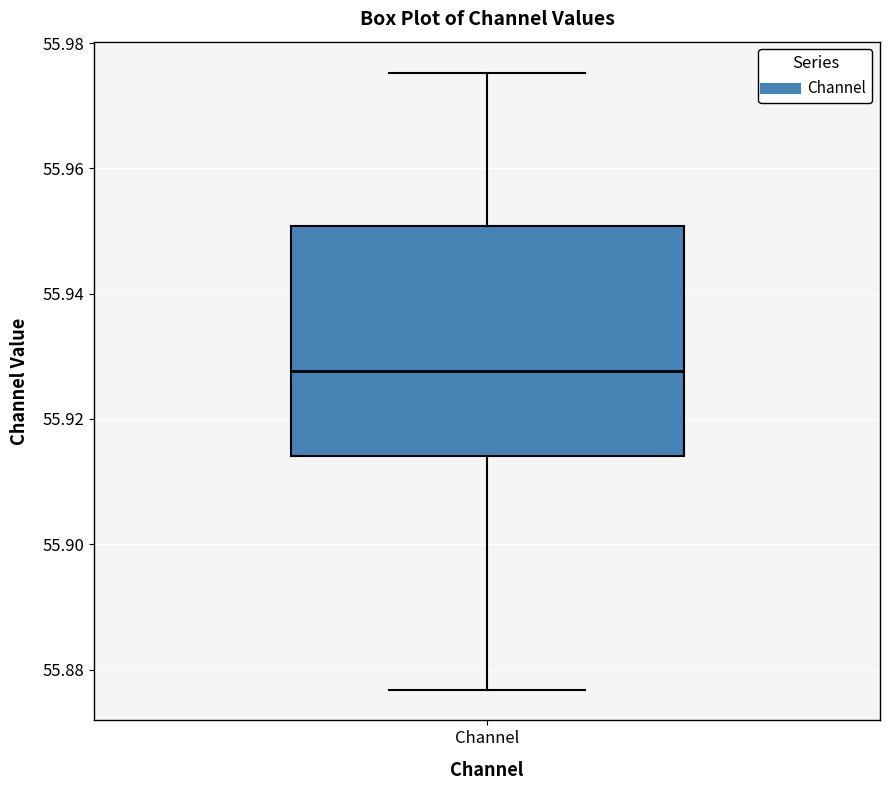

Read this box plot against the y-axis: the position of the median line, the range covered by the box, and the ends of both whiskers. The values are not printed on the chart, so give them approximately, as read against the axis.

median 55.928, box 55.914 to 55.950, whiskers 55.876 to 55.976